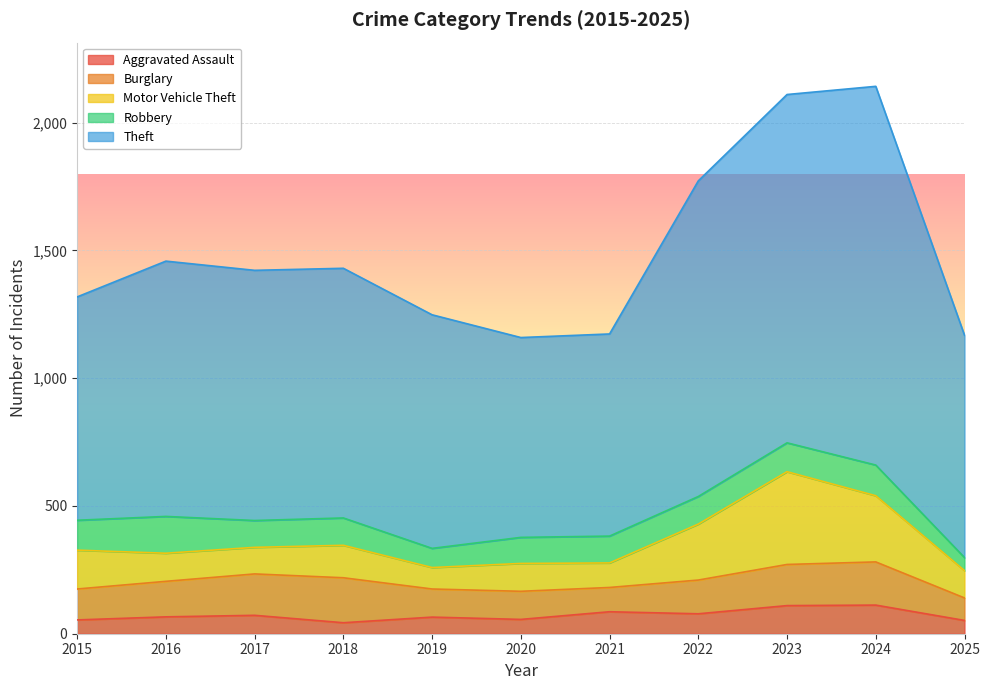

Rank the categories by Robbery value from lowest to highest.

2025, 2019, 2020, 2017, 2021, 2018, 2022, 2023, 2015, 2024, 2016